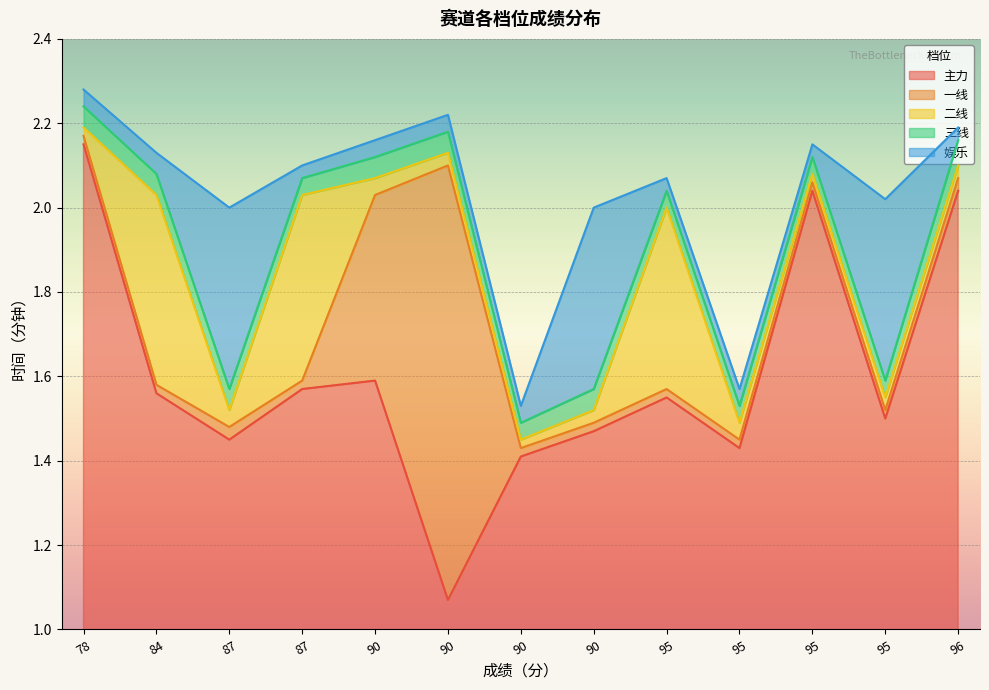

What is the difference between the maximum and minimum values in the 主力 series?

1.1